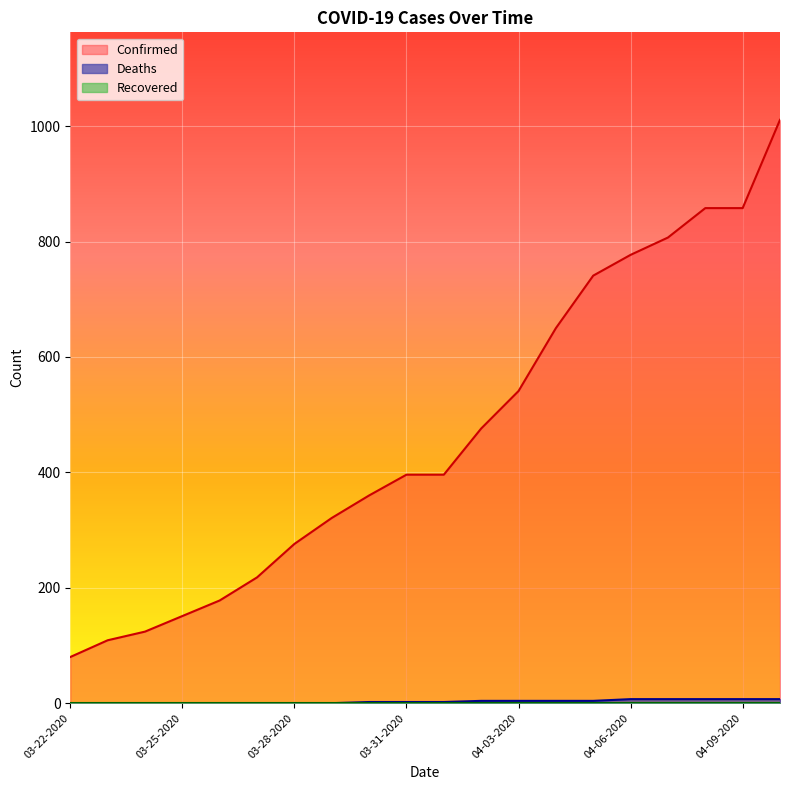

Which series has the largest total across all categories?

Confirmed